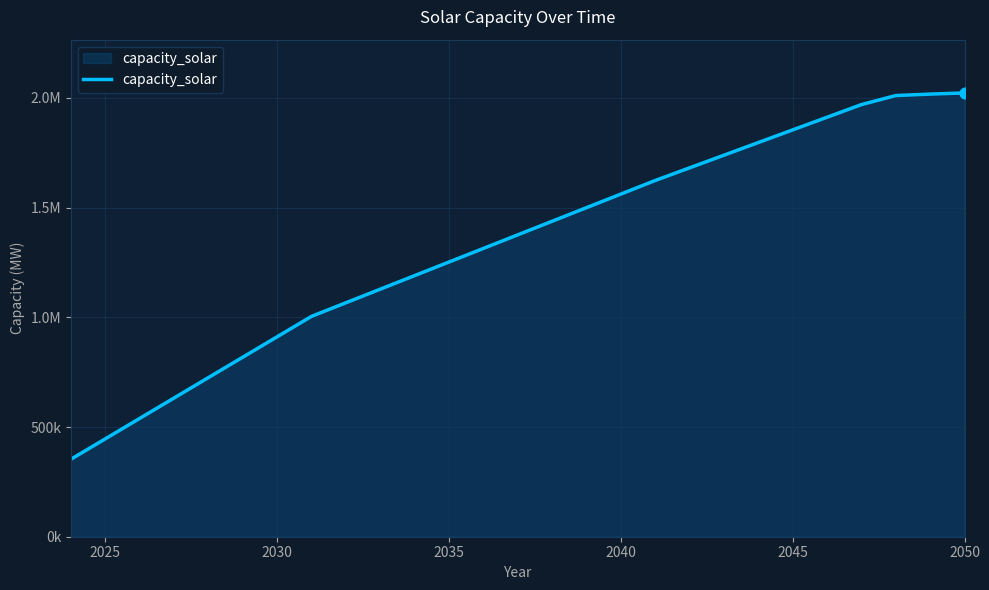

Is this an area chart (filled region under the line)?

Yes